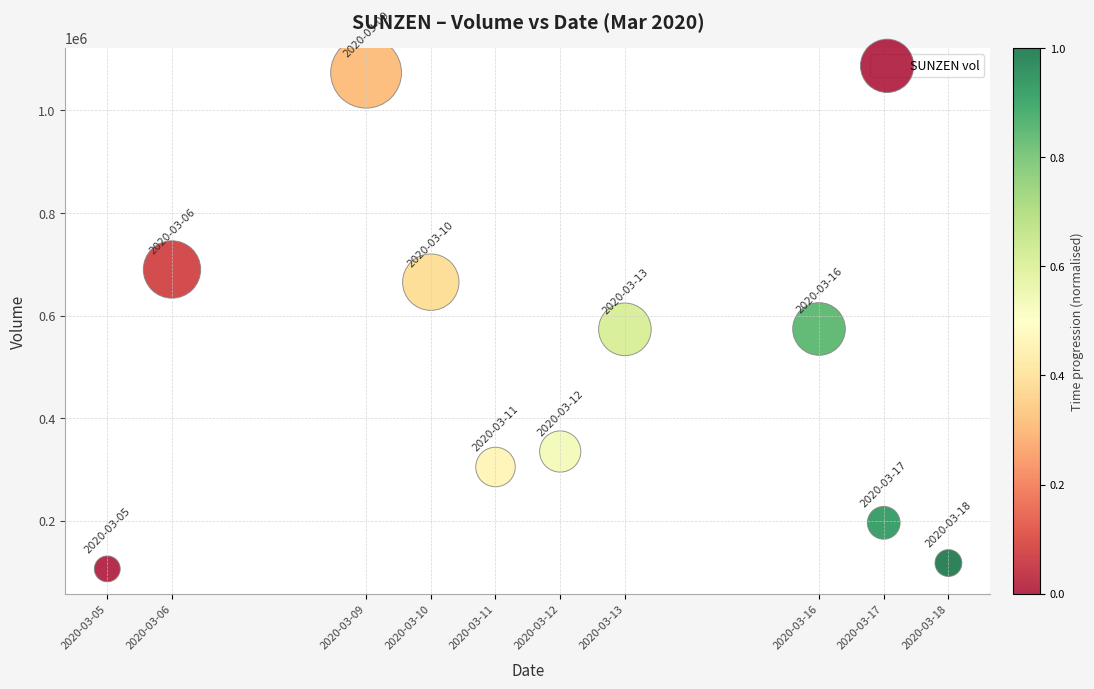

What is the range of Y values (max minus min)?

967200